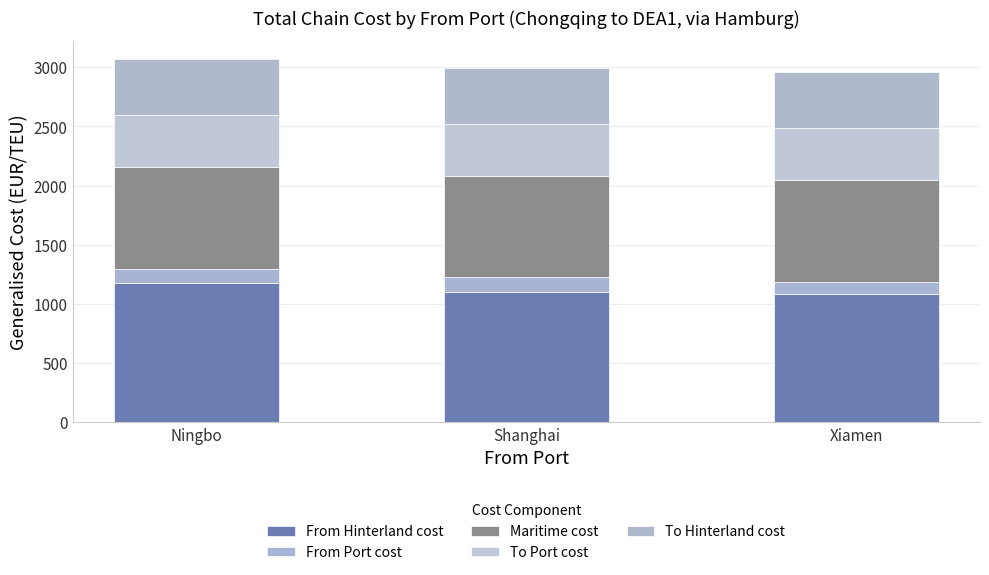

Rank the categories by To Hinterland cost value from lowest to highest.

Ningbo, Shanghai, Xiamen